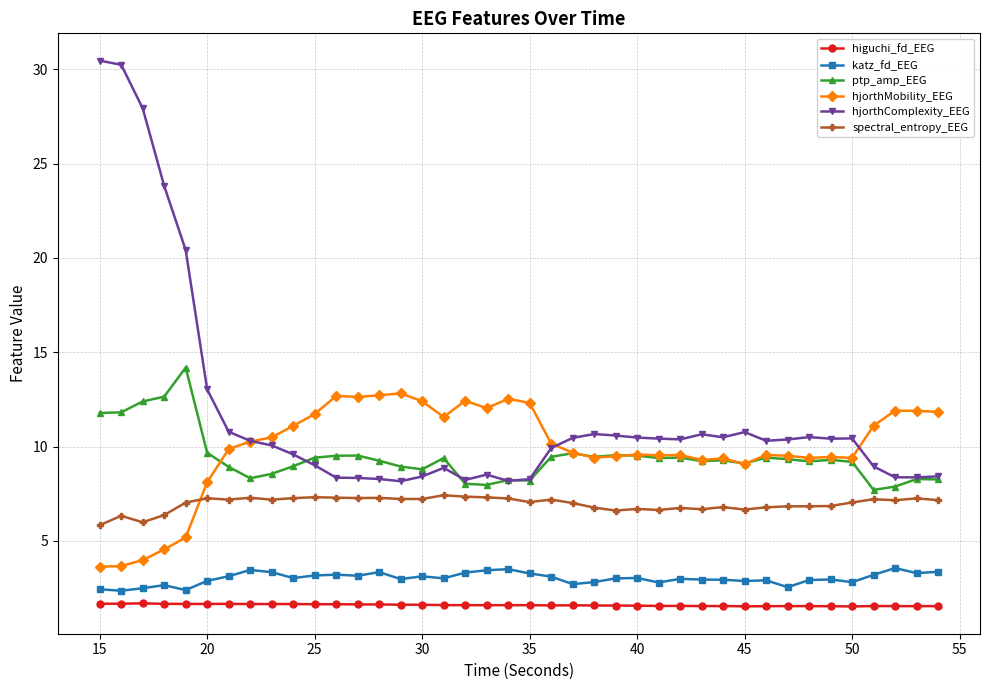

Which series has the largest range (max minus min)?

hjorthComplexity_EEG